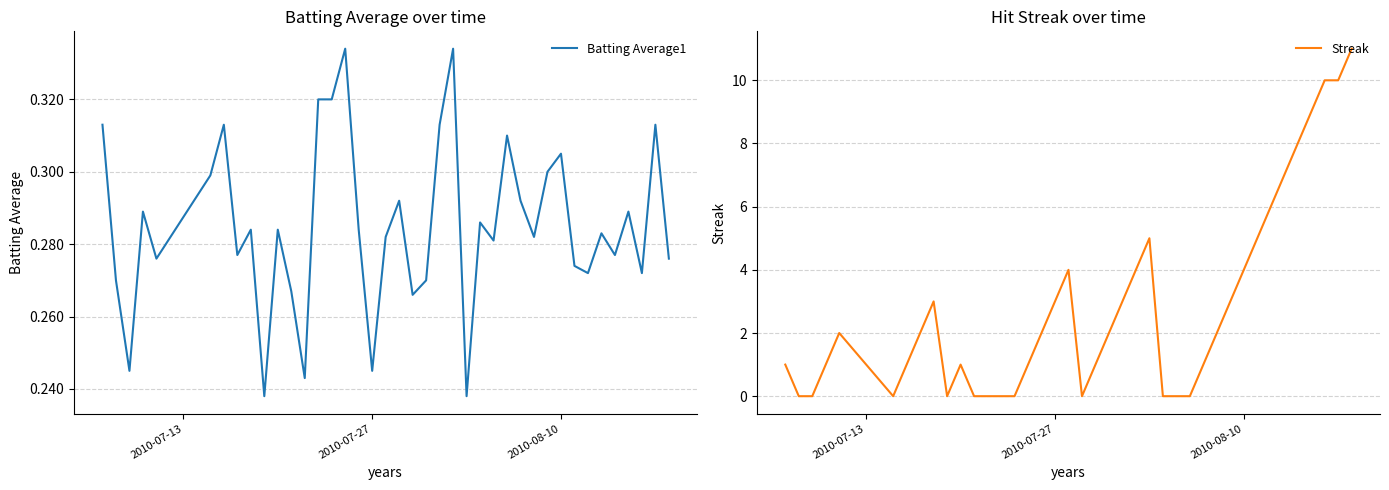

What is the maximum value for Streak?

11